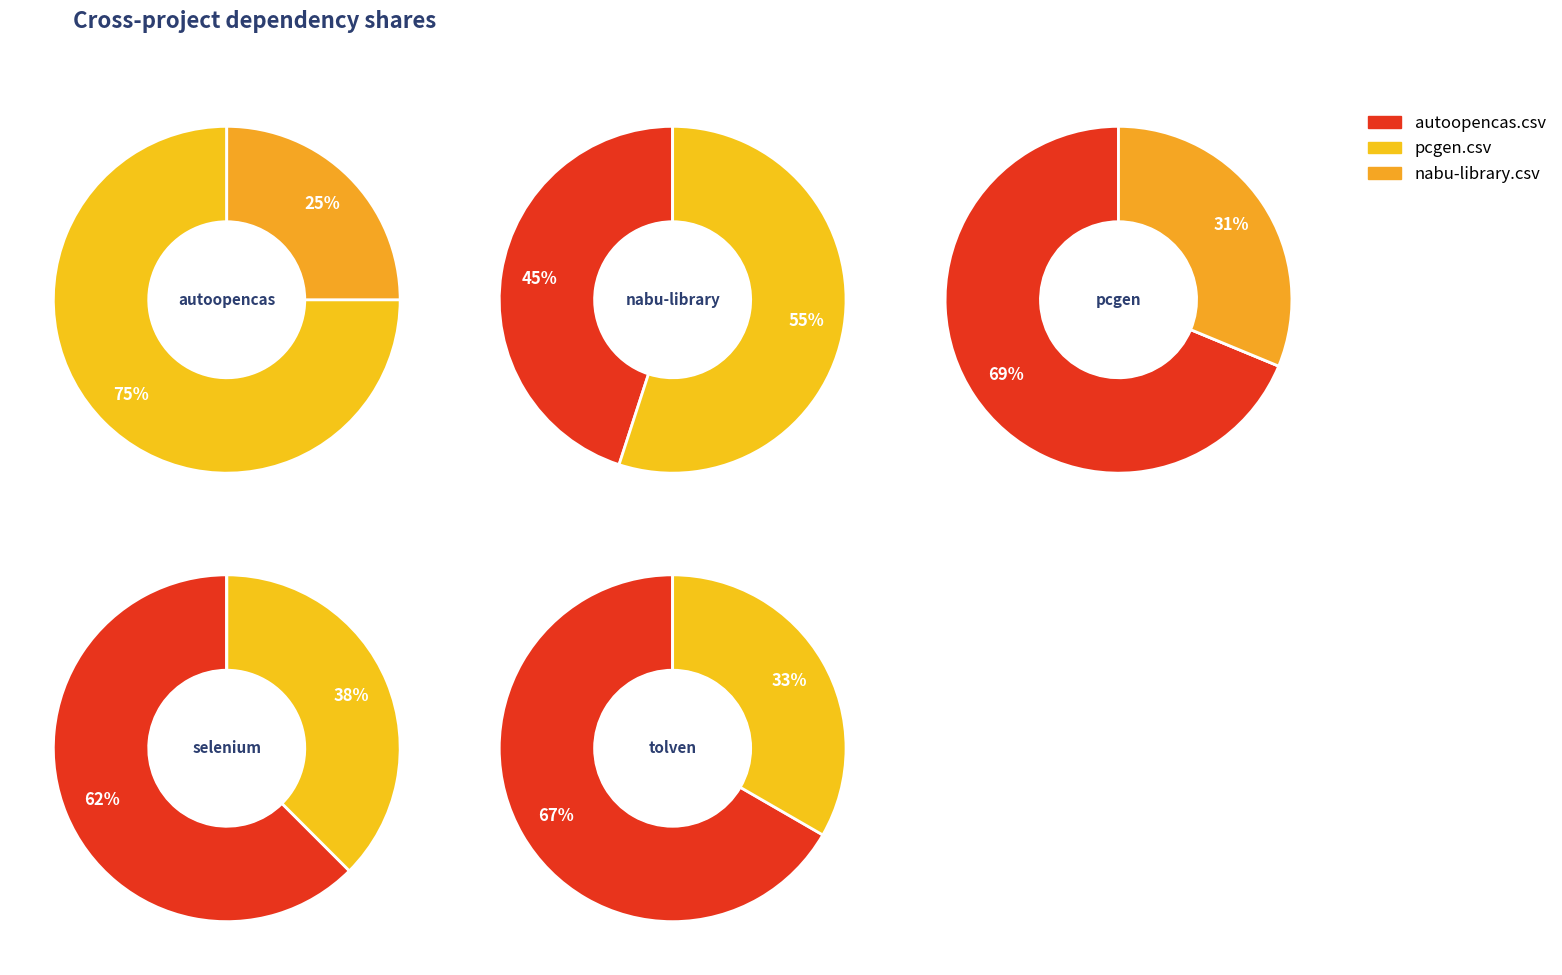

Which has a higher value, selenium.csv or autoopencas.csv?

selenium.csv